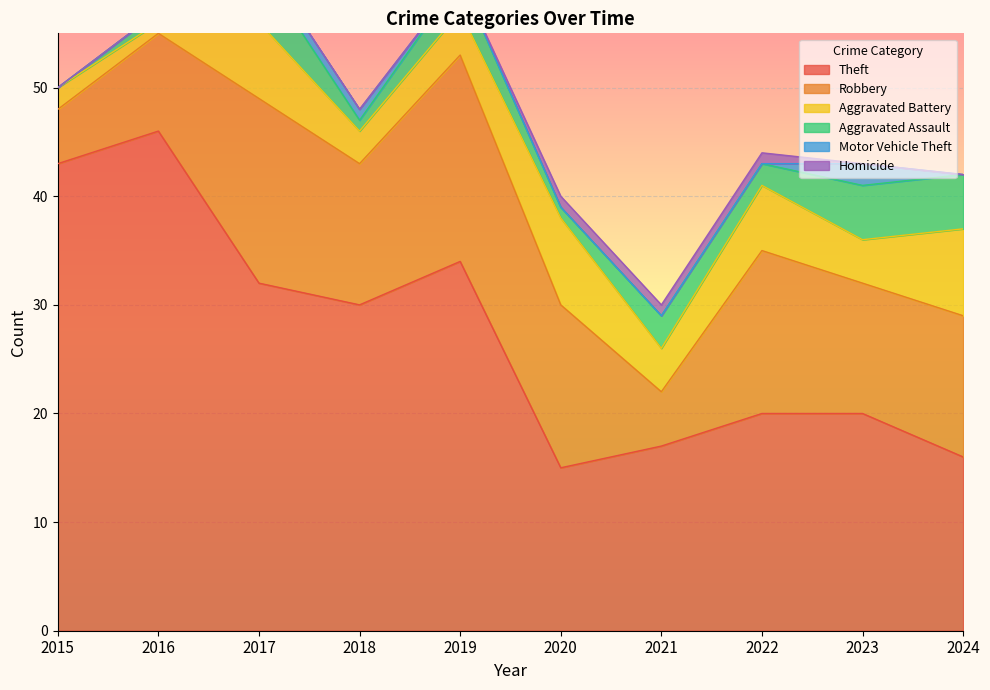

Which series has the widest spread of values?

Theft